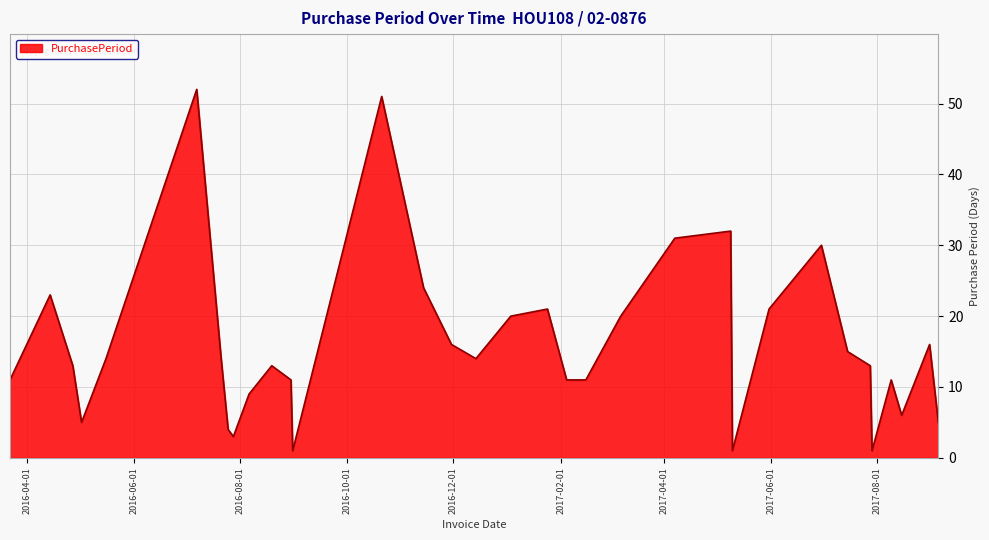

What is the maximum value shown in the chart?

52